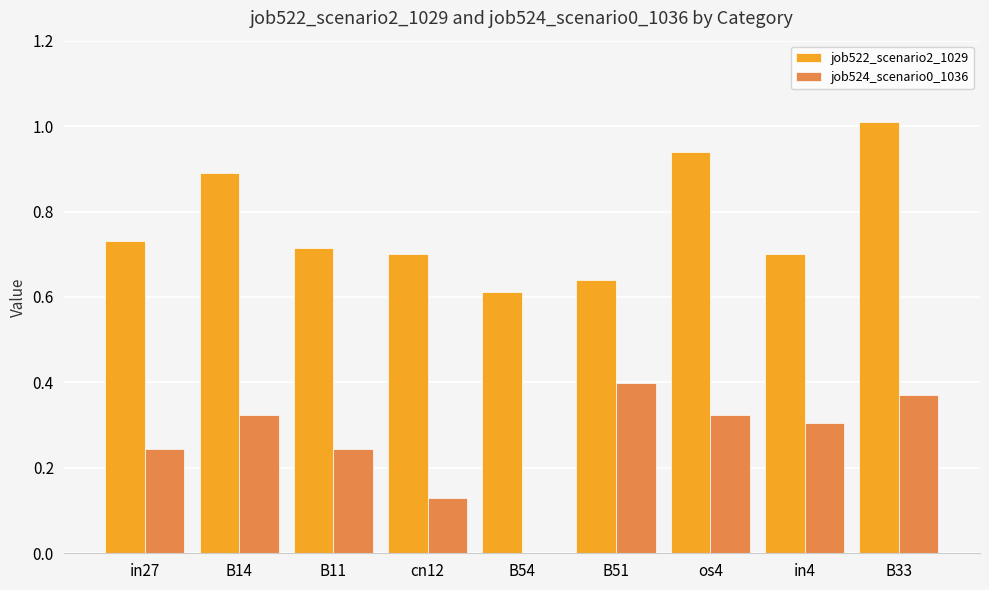

Is the value of job522_scenario2_1029 at B54 greater than the value of job524_scenario0_1036 at B33?

Yes